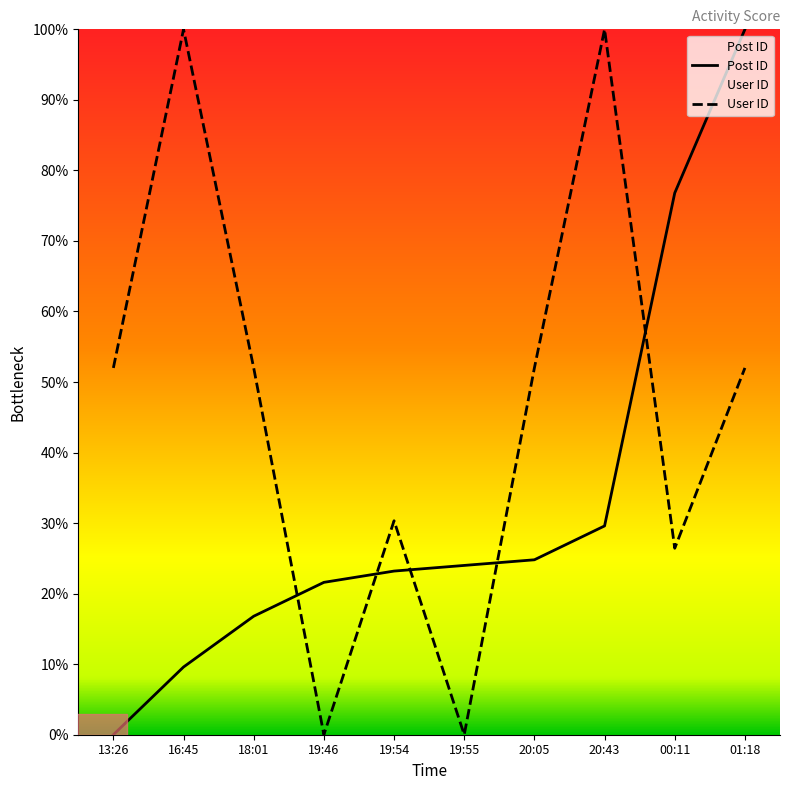

Read the Post ID value at 00:11.

76.8